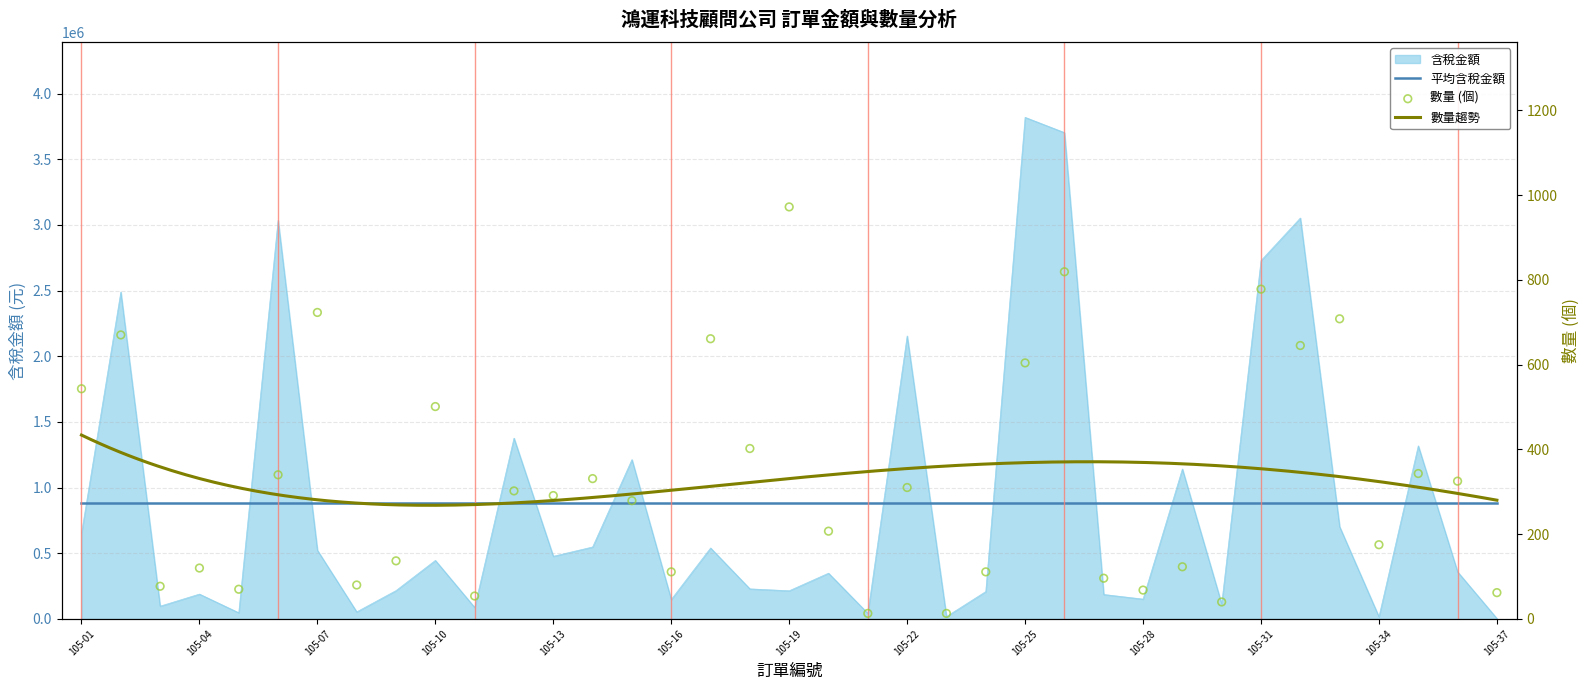

What is the total value across all series at 105-10?

446065